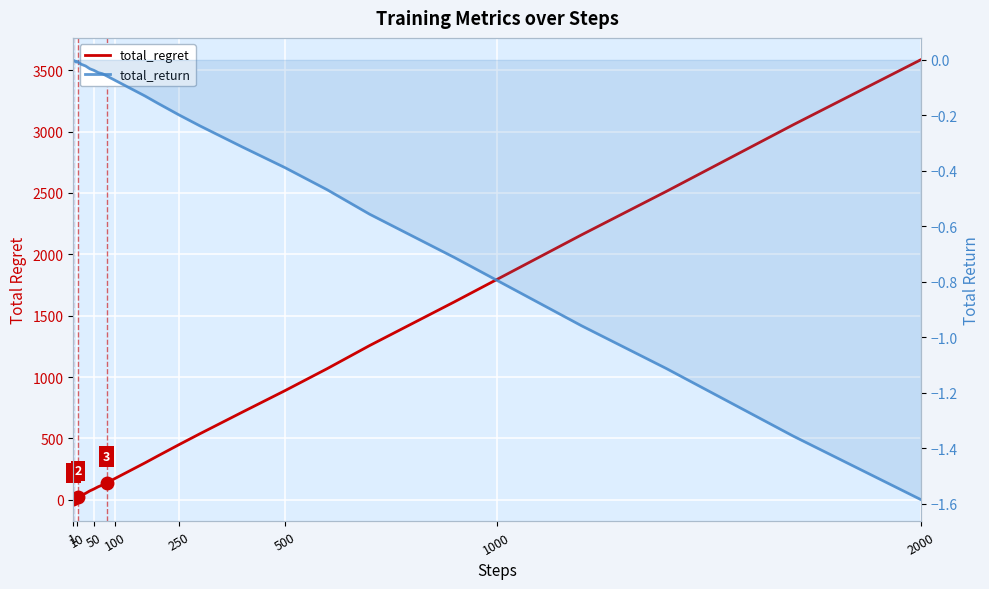

What is the spread (max minus min) of values at 10?

4.0